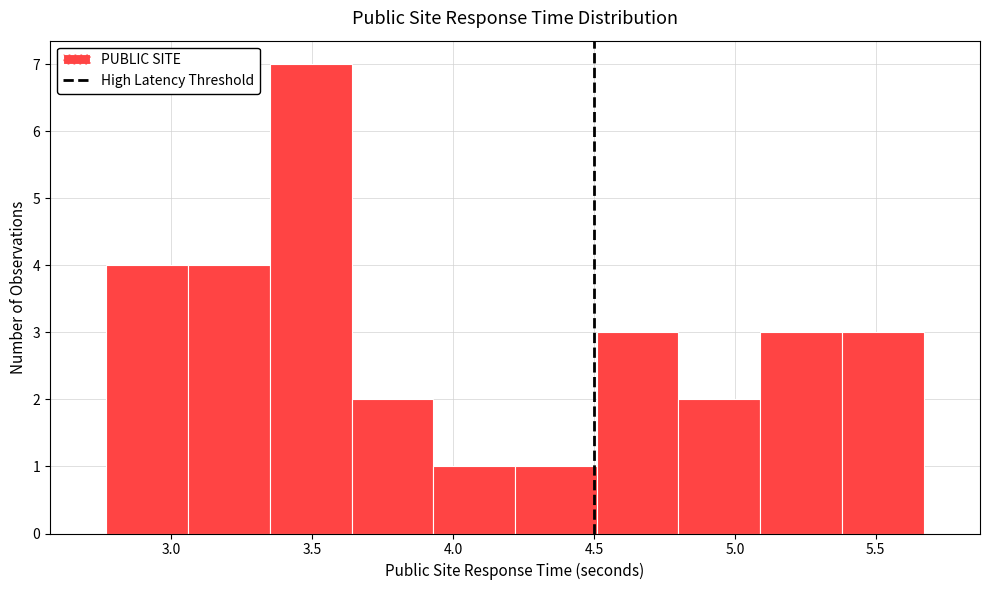

Reading left to right, transcribe this chart: for each bar, give the range it covers on the x-axis and its height. Neither the bar edges nor the heights are printed on the chart, so give them approximately, as read against the axes.

2.77 to 3.06: 4
3.06 to 3.35: 4
3.35 to 3.64: 7
3.64 to 3.93: 2
3.93 to 4.22: 1
4.22 to 4.51: 1
4.51 to 4.80: 3
4.80 to 5.09: 2
5.09 to 5.38: 3
5.38 to 5.67: 3